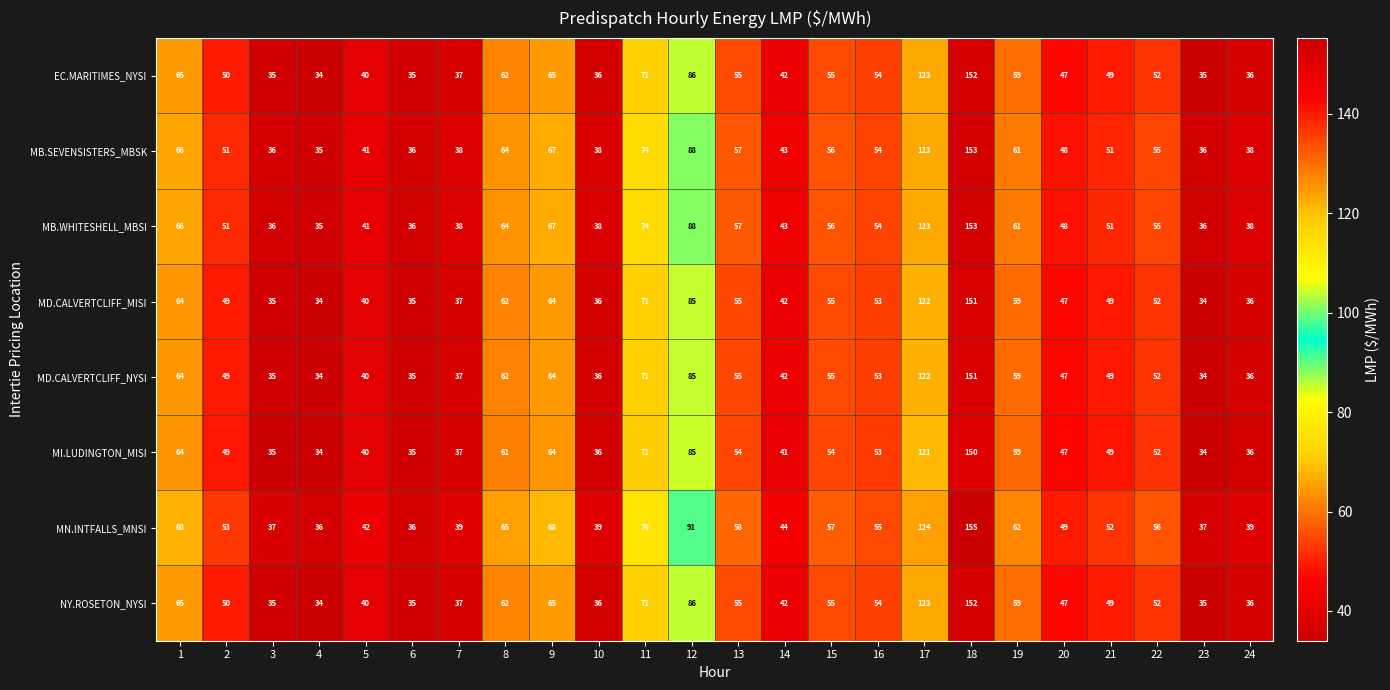

The value of MI.LUDINGTON_MISI at 9 is 64. True or false?

True